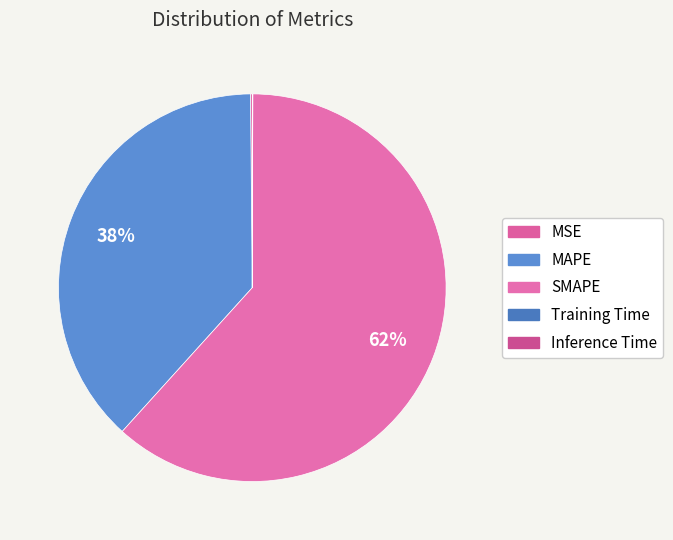

Which slice represents more than half of the pie?

SMAPE